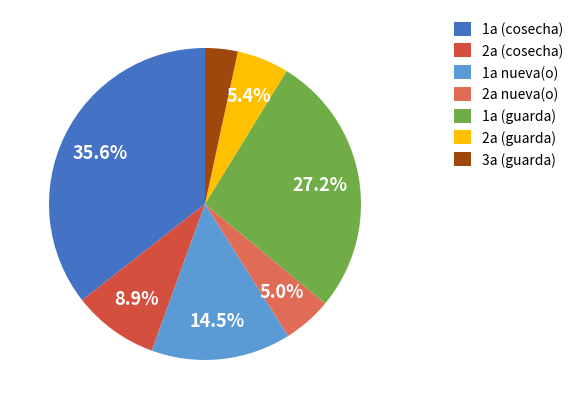

How many segments does this pie chart have?

7